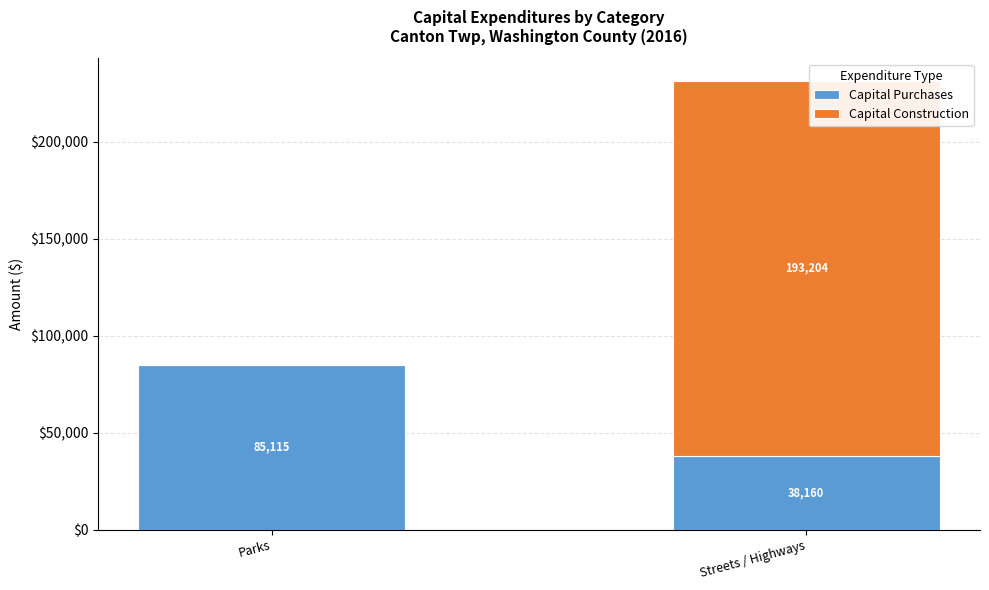

What is the average value of the Capital Purchases series?

61638